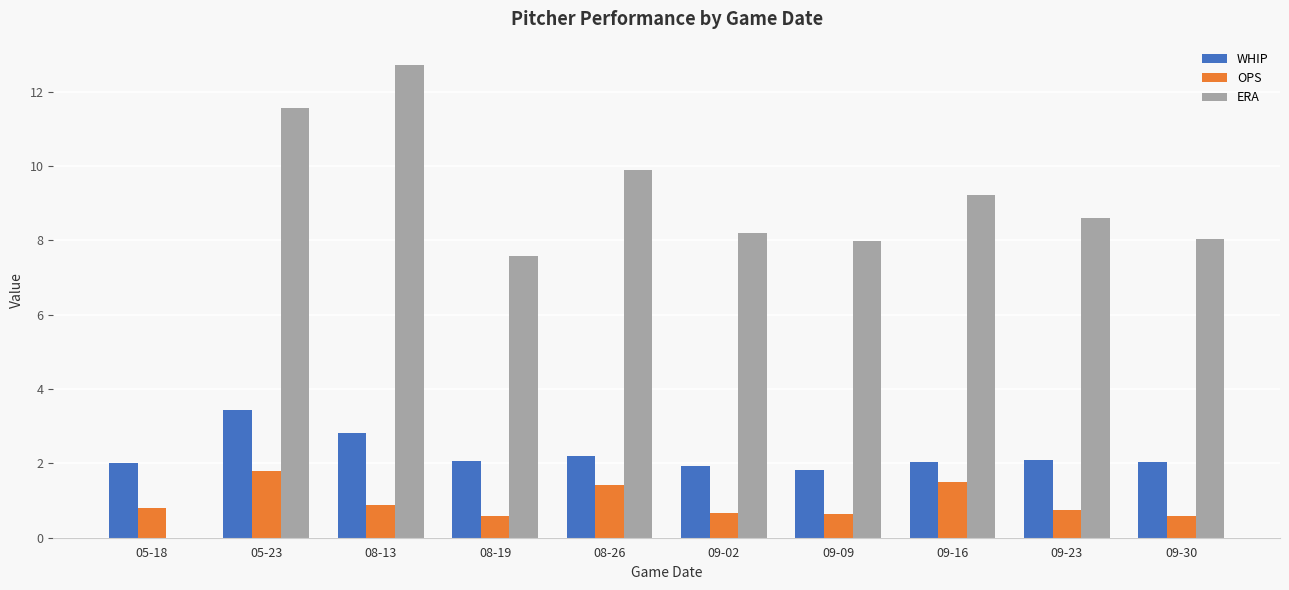

What is the greatest value displayed?

12.7